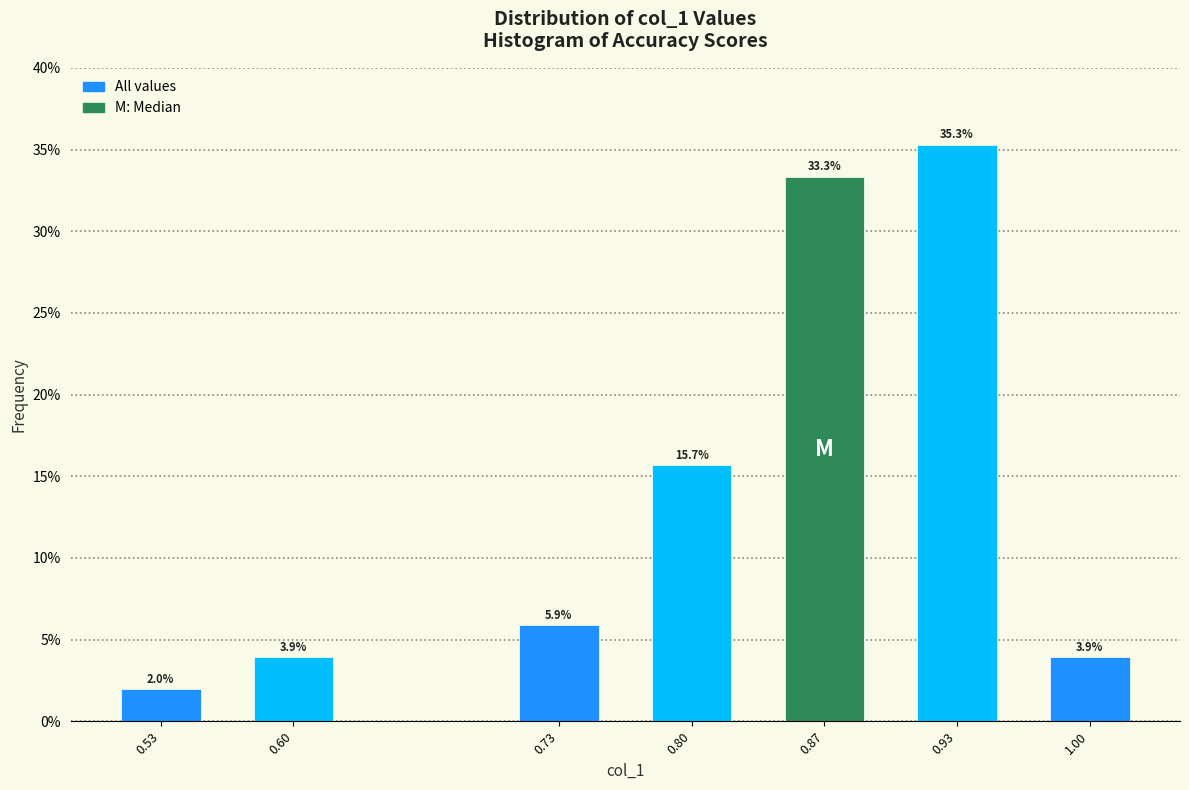

Does the chart contain any negative values?

No